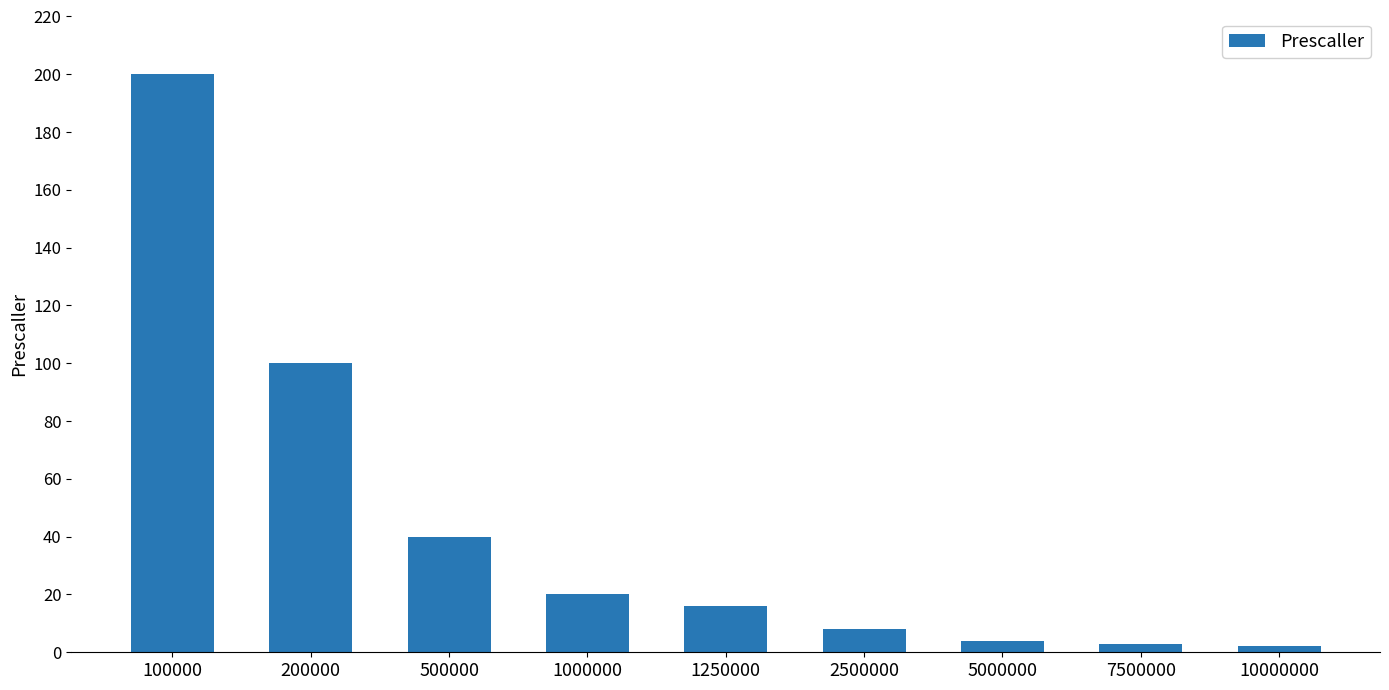

What is the smallest value displayed?

2